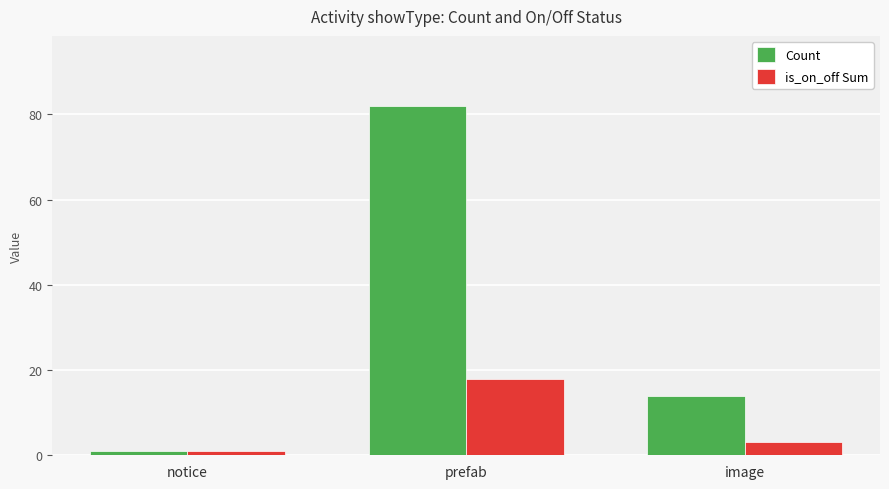

What is the total value across all series at prefab?

100